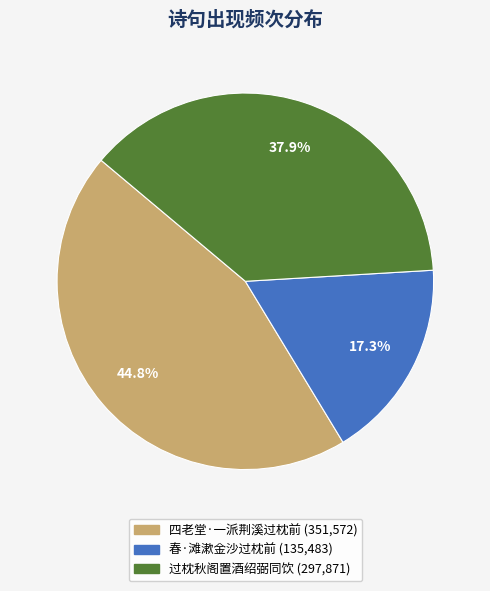

What is the total percentage of 过枕秋阁置酒绍弼同饮 and 四老堂·一派荆溪过枕前?

82.7%